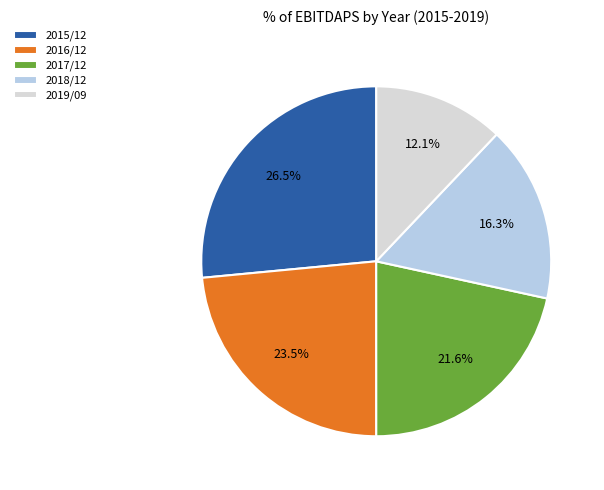

Rank the categories by value from highest to lowest.

2015/12, 2016/12, 2017/12, 2018/12, 2019/09